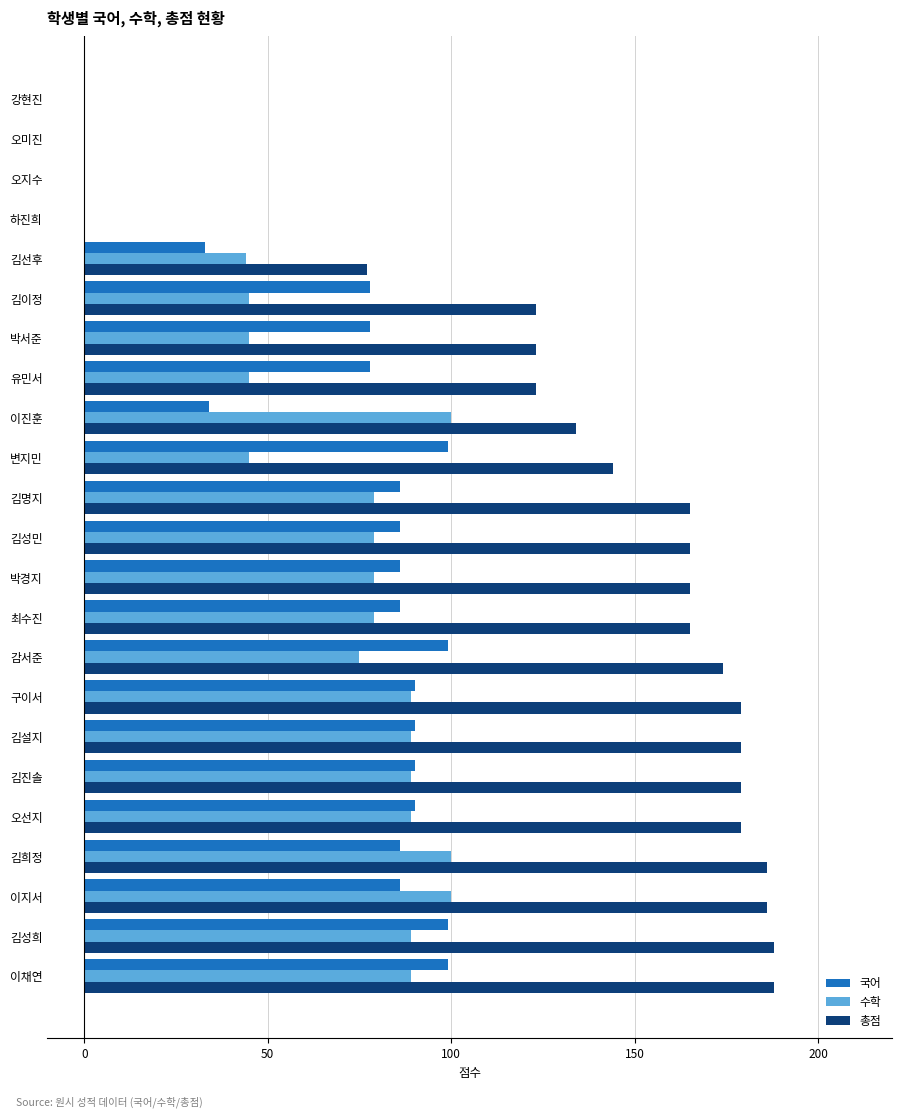

What is the average value of the 총점 series?

131